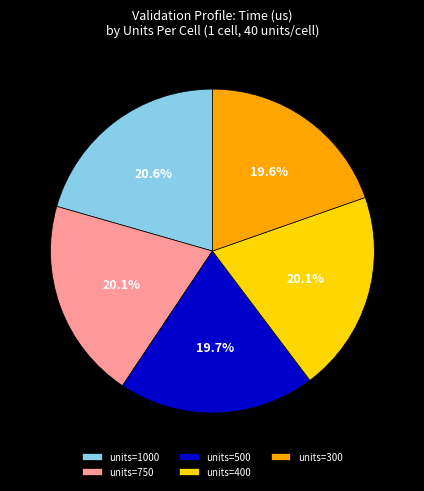

Approximately how many times larger is the value at units=500 compared to units=1000?

1.0